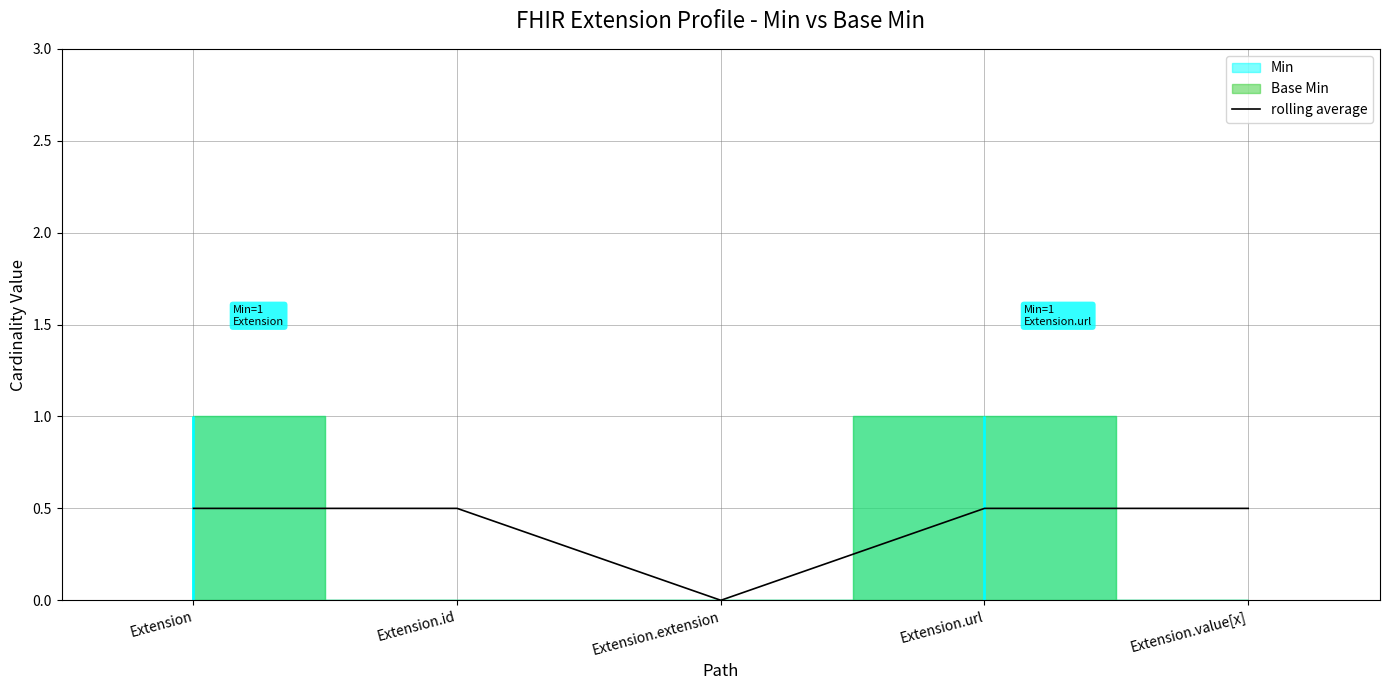

At which category does the chart reach its peak across all series?

Extension